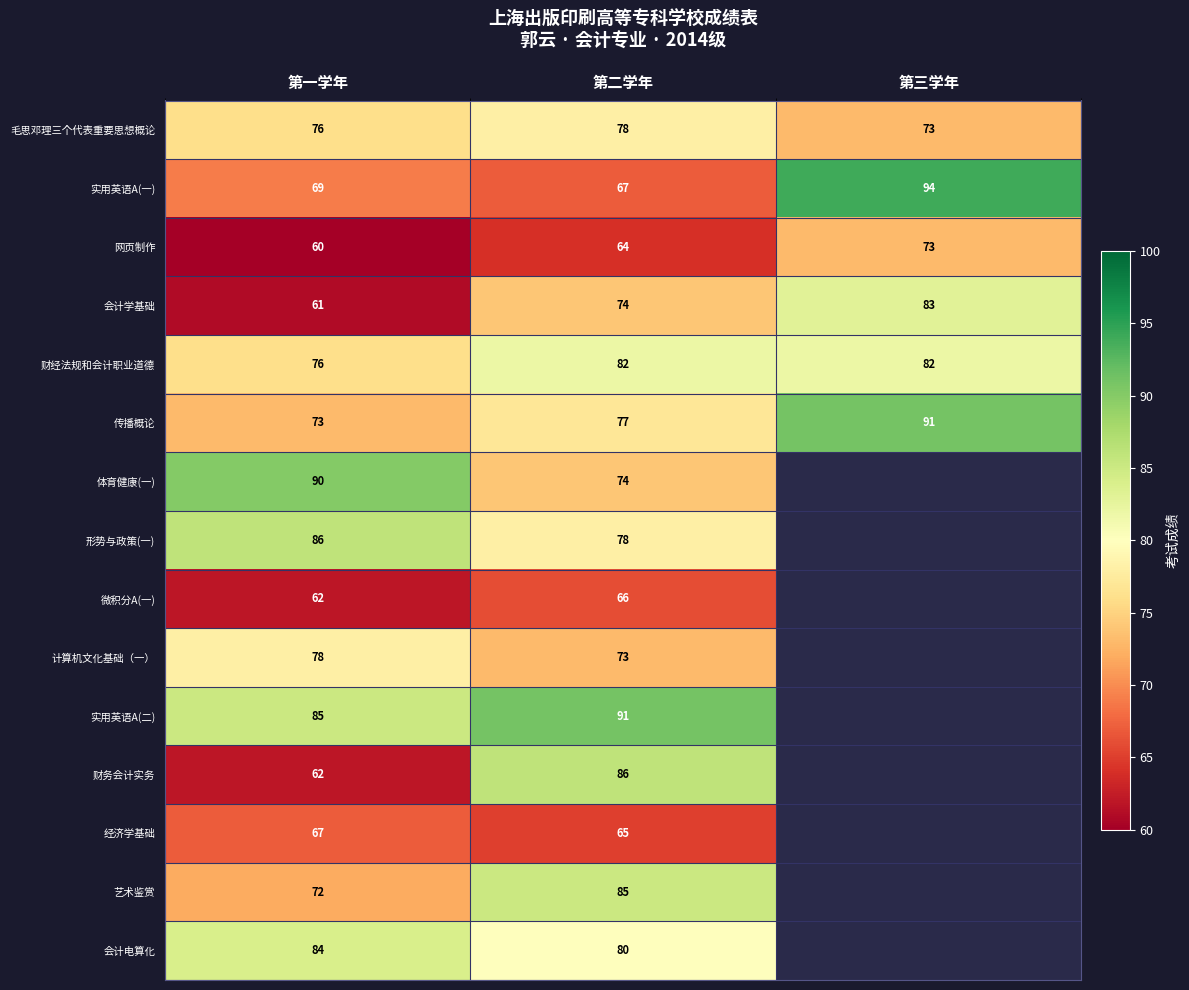

Which has a higher value, 第三学年 or 第一学年?

第一学年